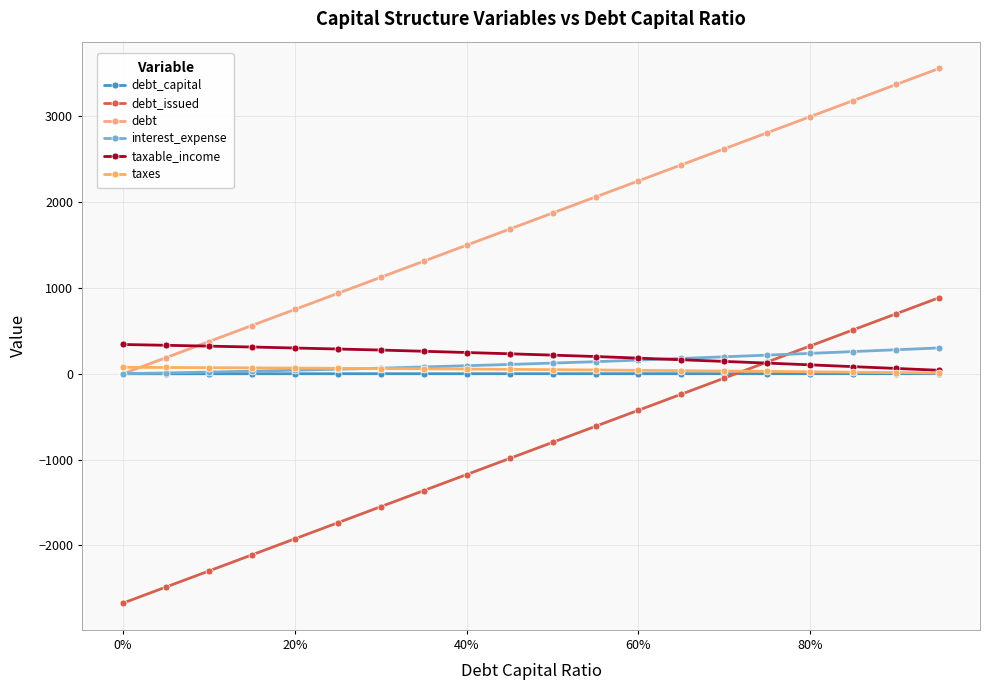

How many lines are shown in the chart?

6